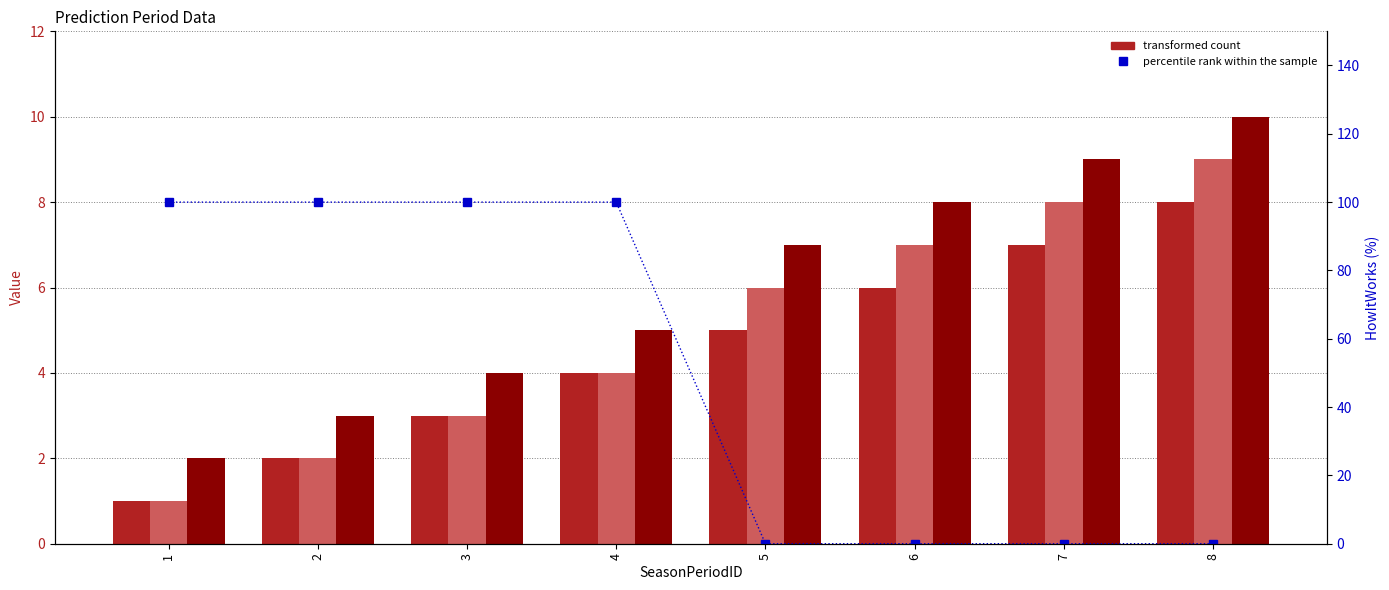

Rank the series at 2 from lowest to highest value.

PredictionPeriodID, FromEventID, ToEventID, HowItWorks (scaled %)